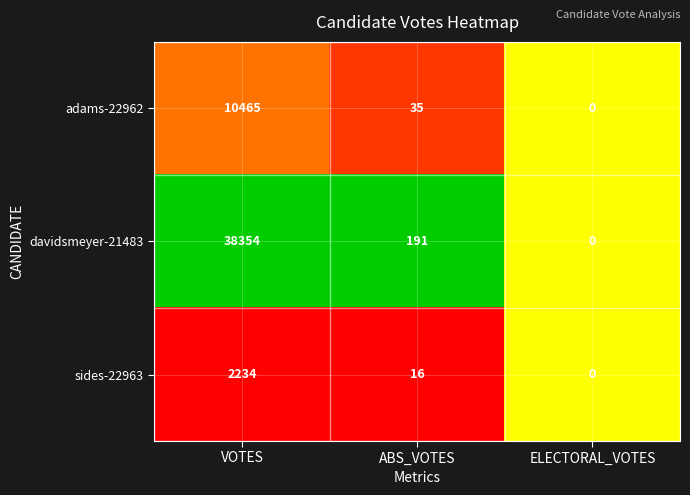

Which category has the highest value across all series?

VOTES